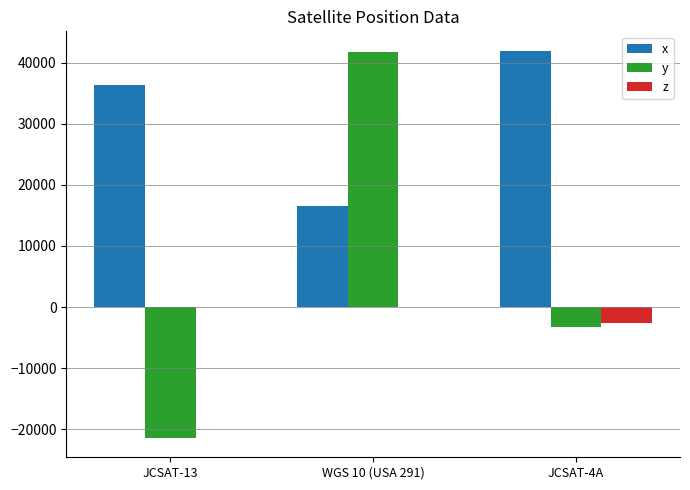

Count the number of categories in the chart.

3